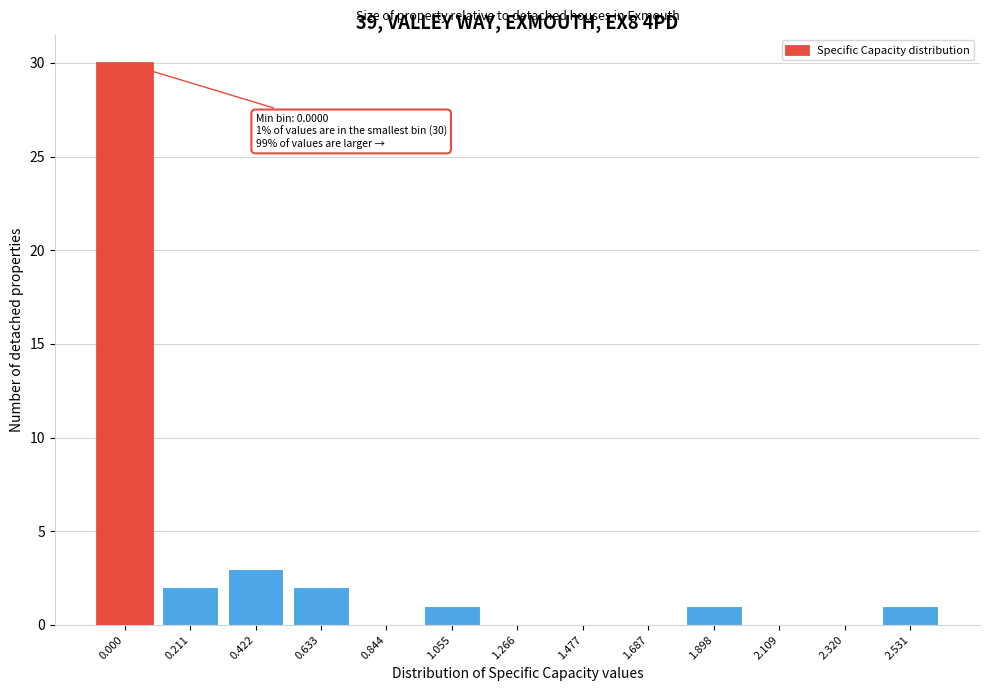

Reading right to left, transcribe all the data shown in this chart.

2.531=1	2.320=0	2.109=0	1.898=1	1.687=0	1.477=0	1.266=0	1.055=1	0.844=0	0.633=2	0.422=3	0.211=2	0.000=30